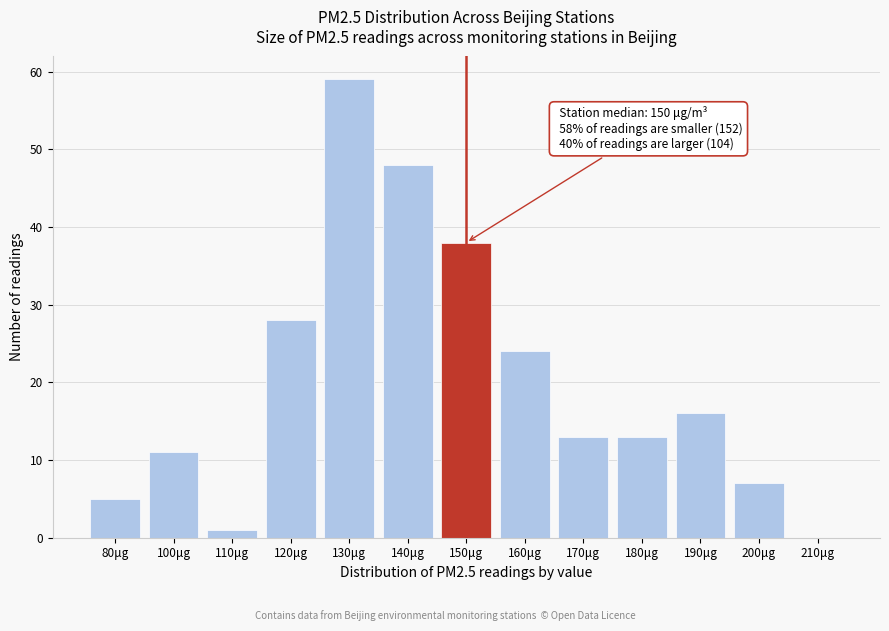

Reading left to right, extract all data points from this chart.

80μg=5	100μg=11	110μg=1	120μg=28	130μg=59	140μg=48	150μg=38	160μg=24	170μg=13	180μg=13	190μg=16	200μg=7	210μg=0